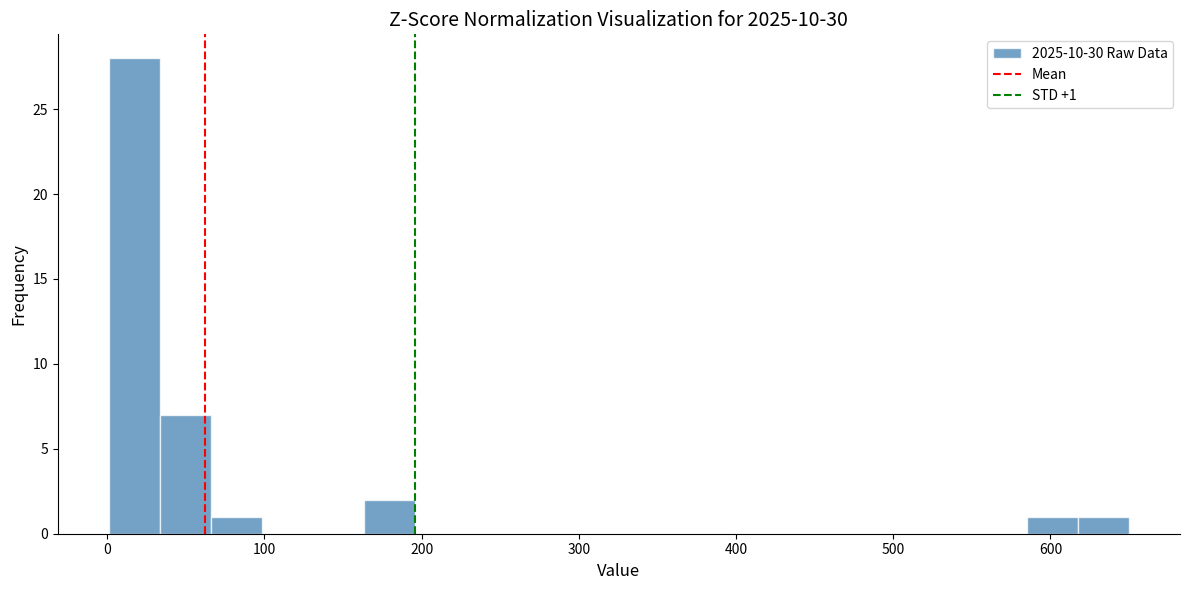

Read against the x-axis, roughly where is the centre of the tallest bar?

20